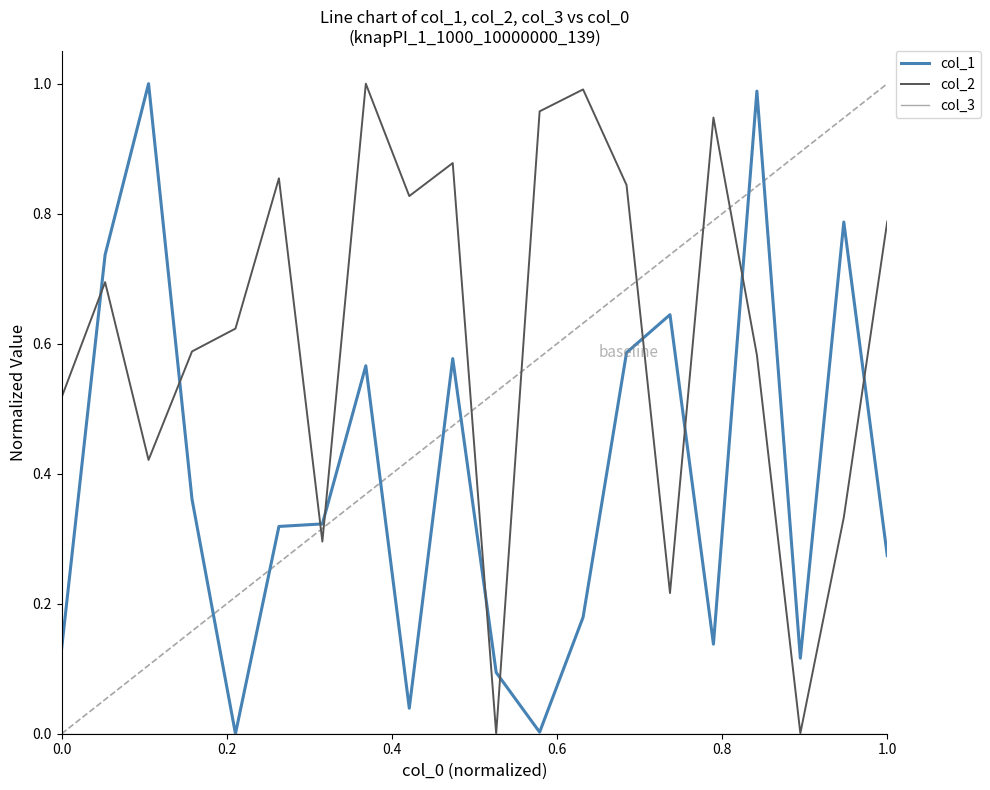

Which series has the largest total across all categories?

col_2